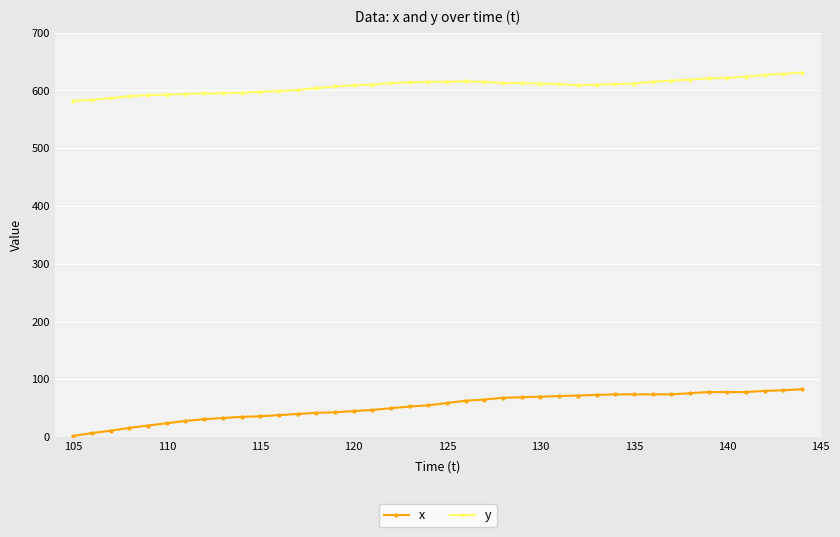

True or false: x and y cross at least once.

False